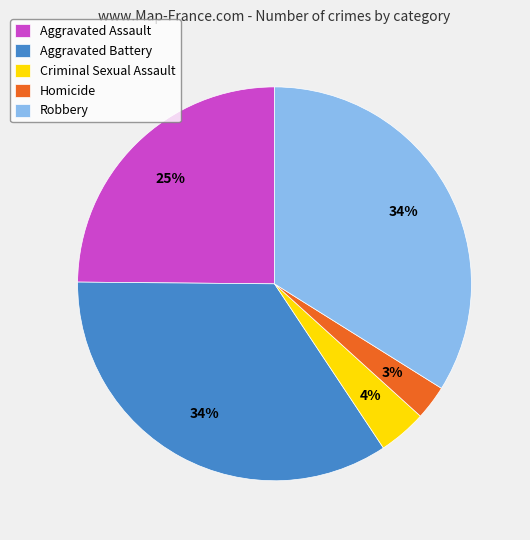

How many segments does this pie chart have?

5